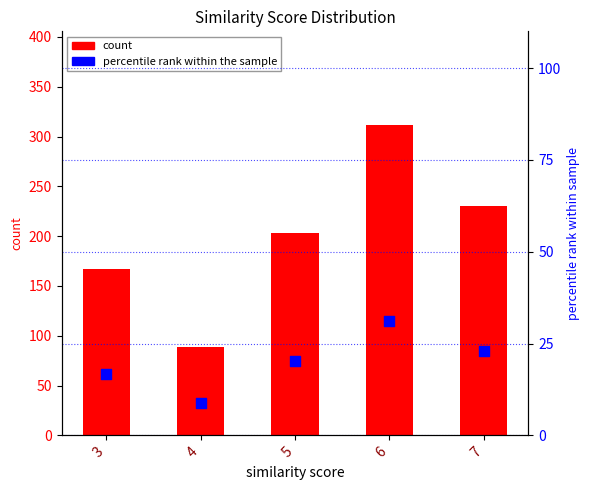

At which category is the sum across all series the highest?

6